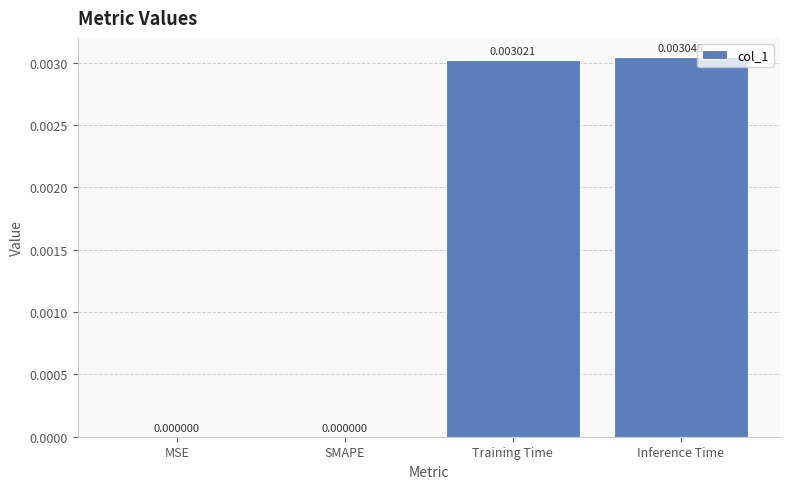

Which category has the highest value across all series?

Inference Time